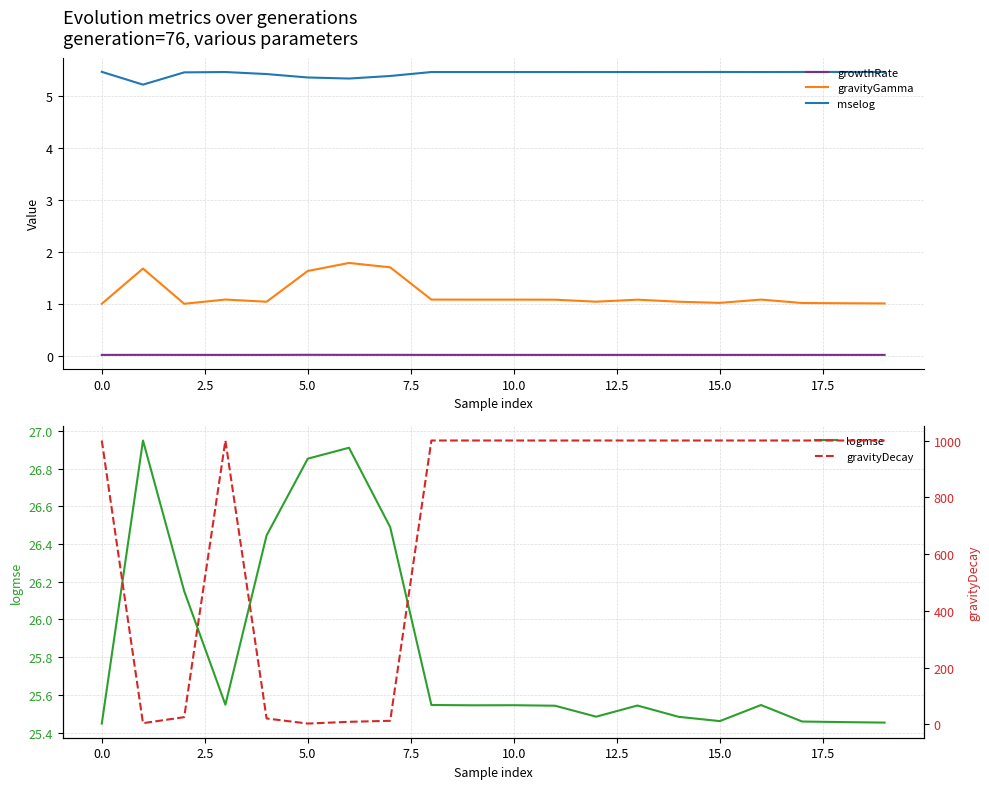

How many distinct data groups are displayed?

5